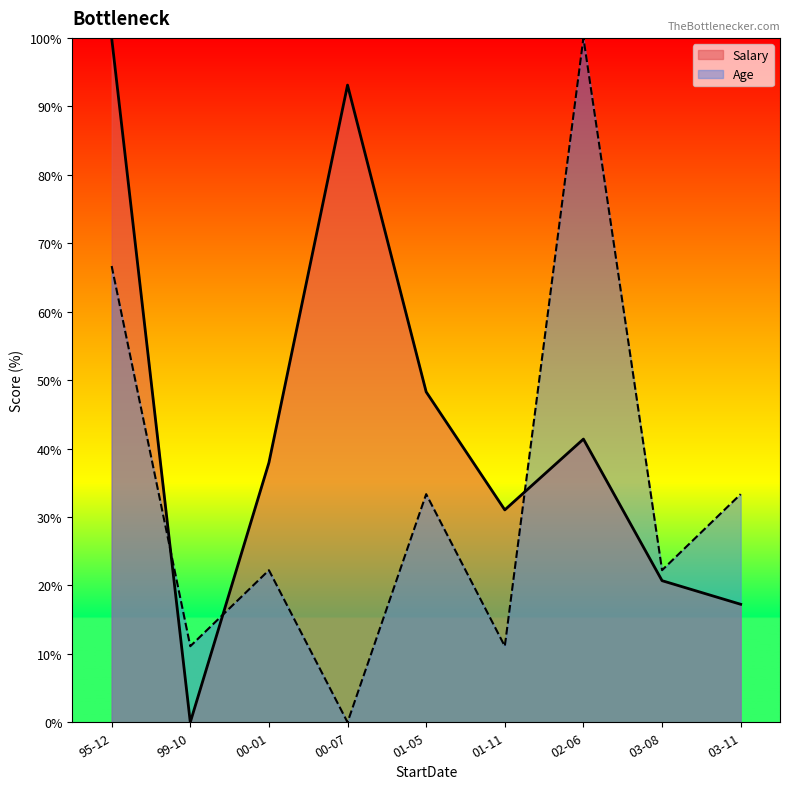

Does the chart have visible grid lines?

No